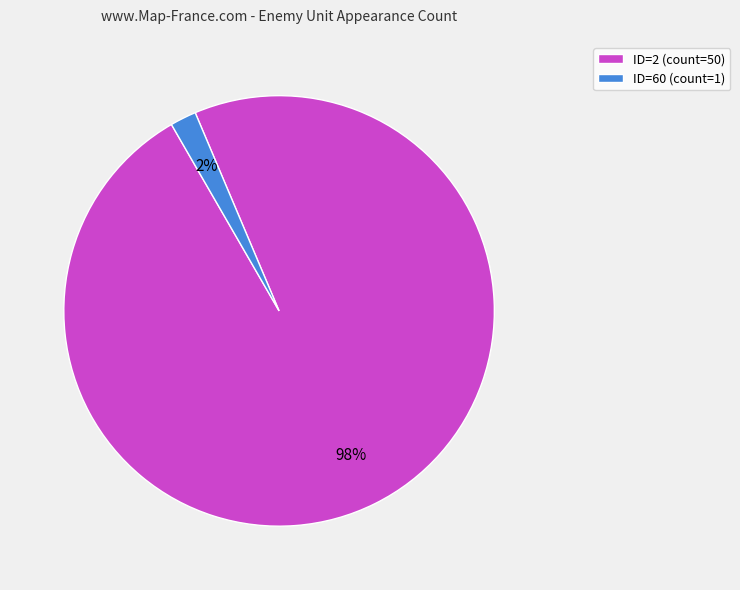

Which slice is the largest?

ID=2 (count=50)